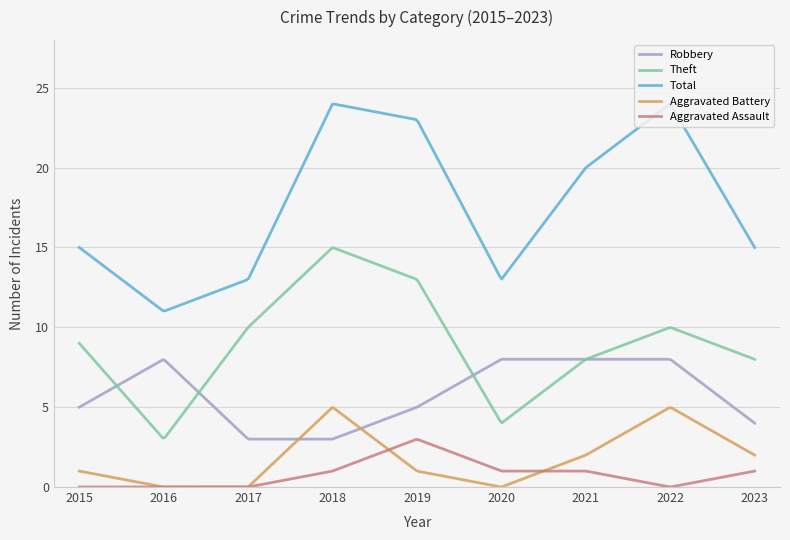

List the series in order of their peak value, lowest first.

Aggravated Assault, Aggravated Battery, Robbery, Theft, Total